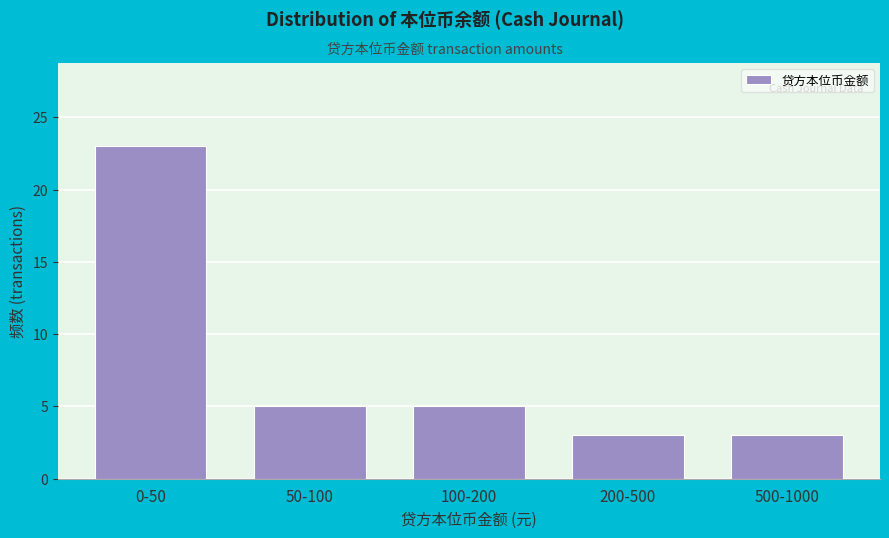

Reading left to right, list all the values displayed in this chart.

23	5	5	3	3